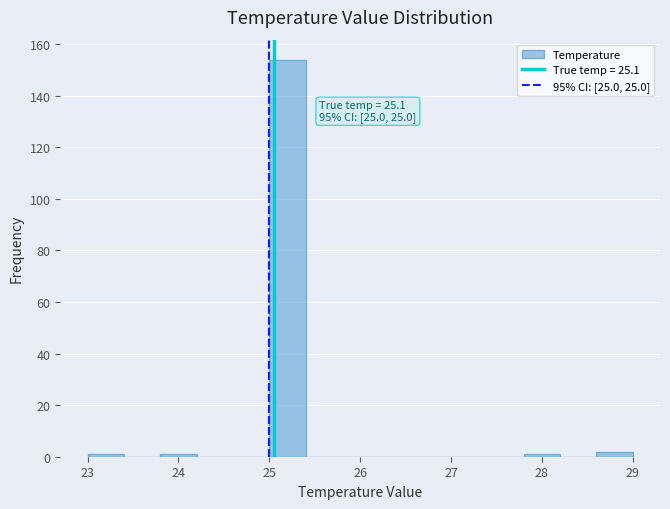

Which range on the x-axis has the tallest bar?

25.0 to 25.4